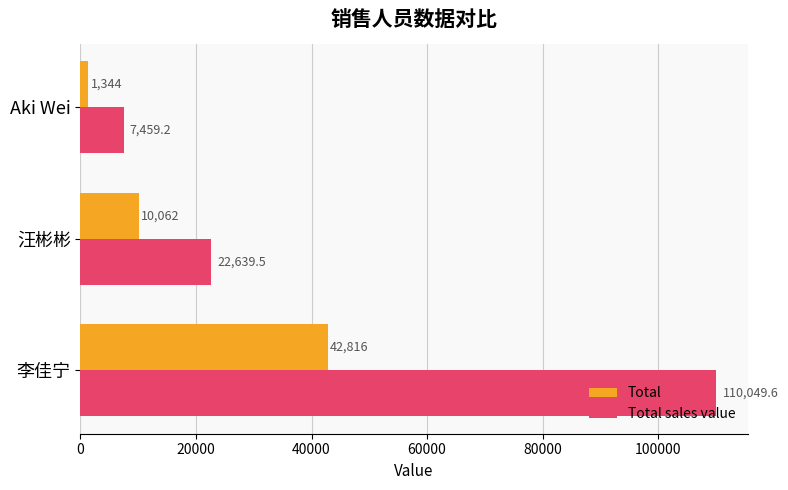

What is the average value of the Total series?

18074.0